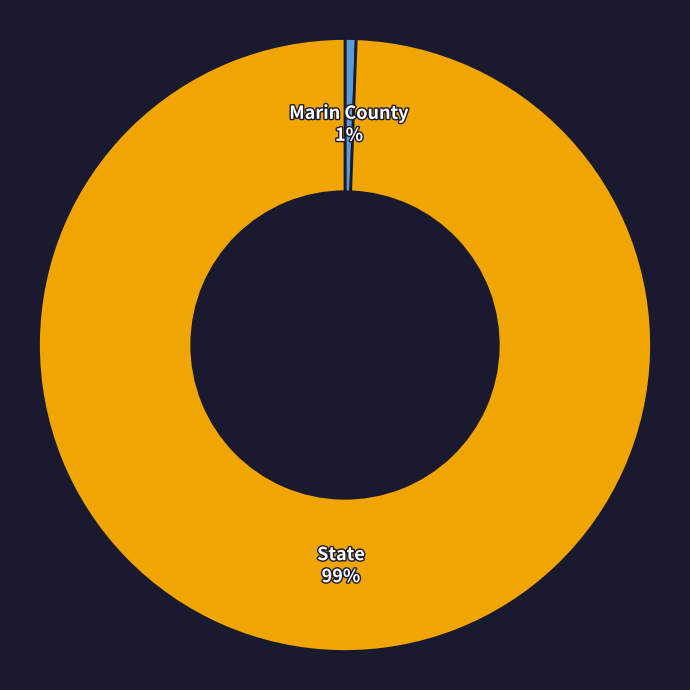

How many slices are in this pie chart?

2